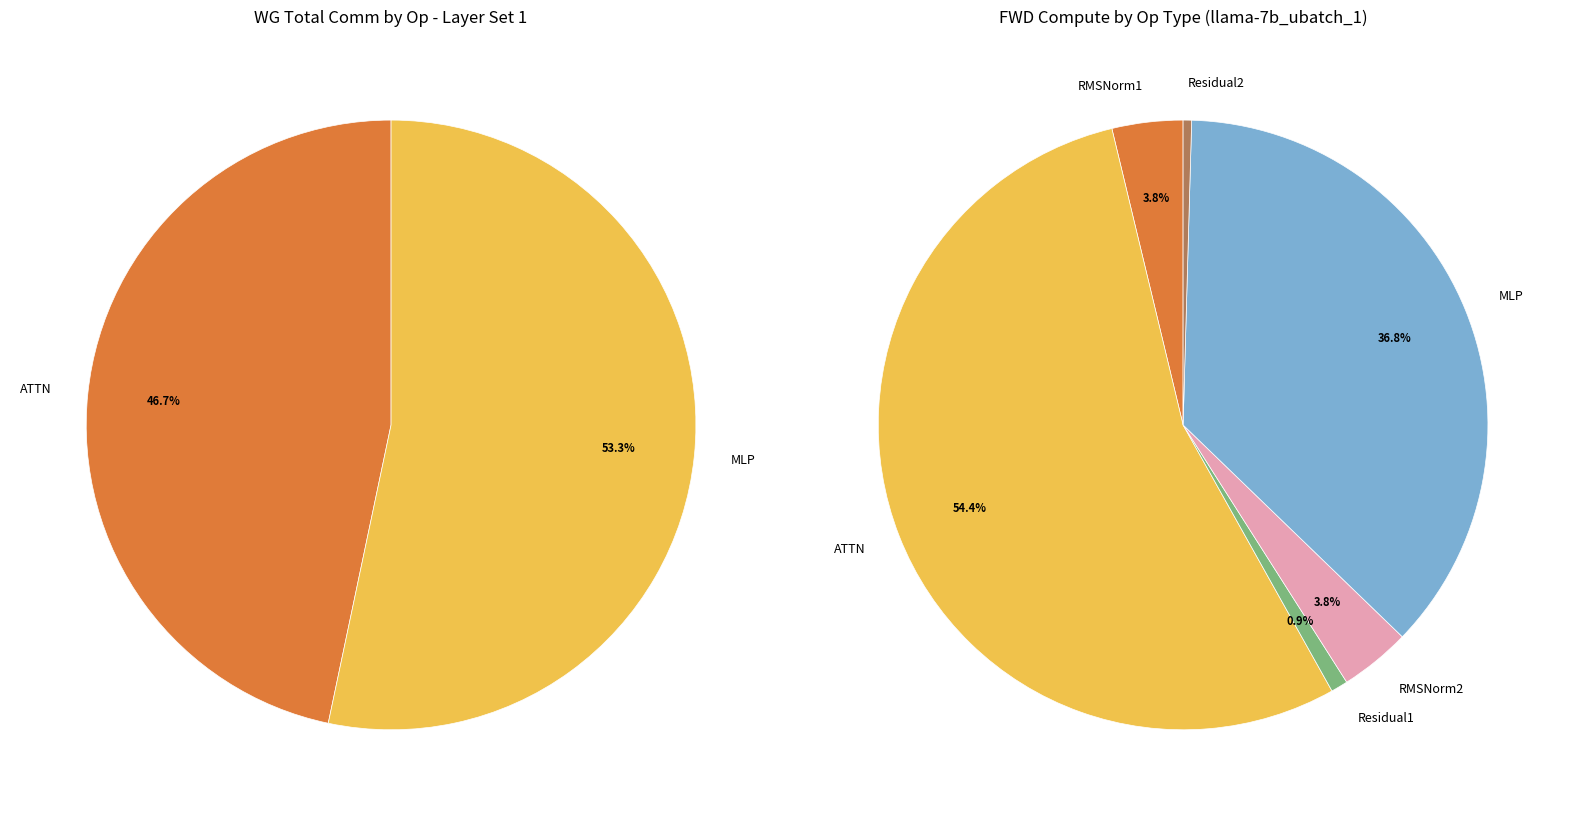

Does RMSNorm2 represent more than half of the total?

No